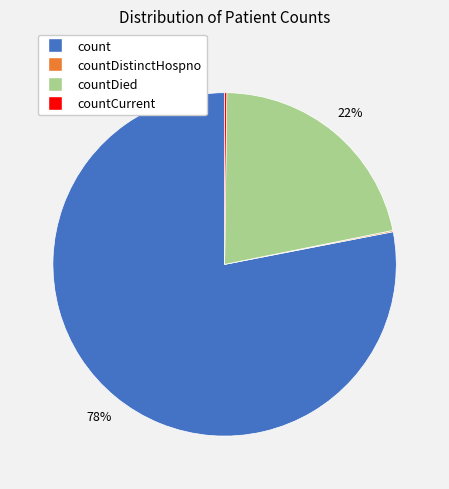

To the nearest percent, what is the average slice percentage?

25%